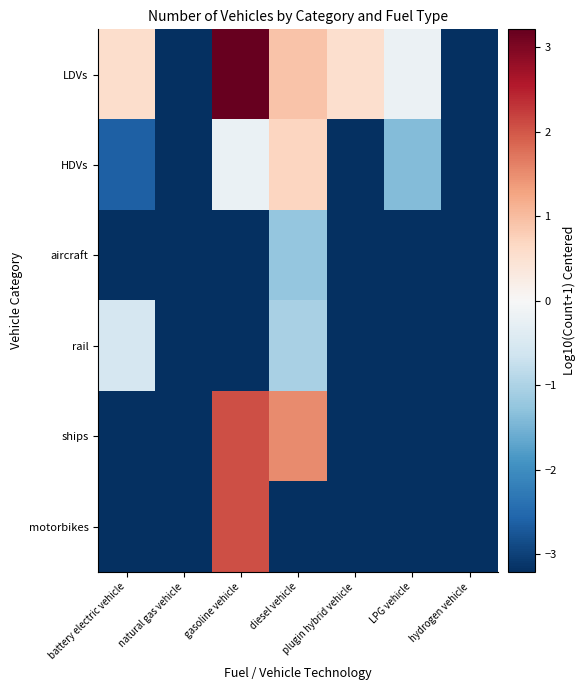

Count the number of categories in the chart.

7